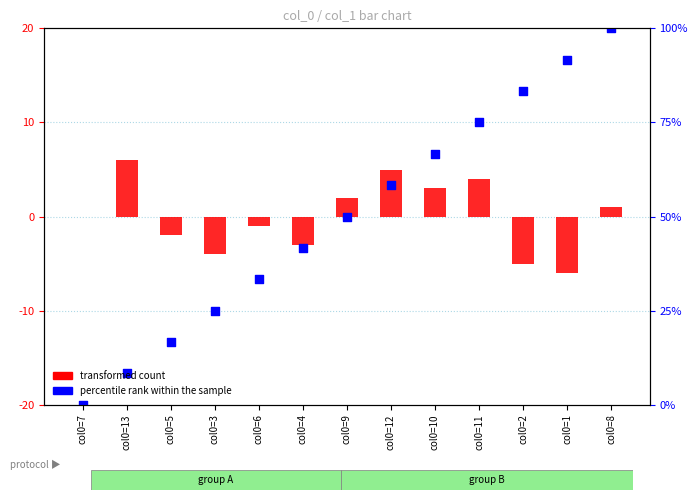

Between col0=11 and col0=4, which is larger?

col0=11